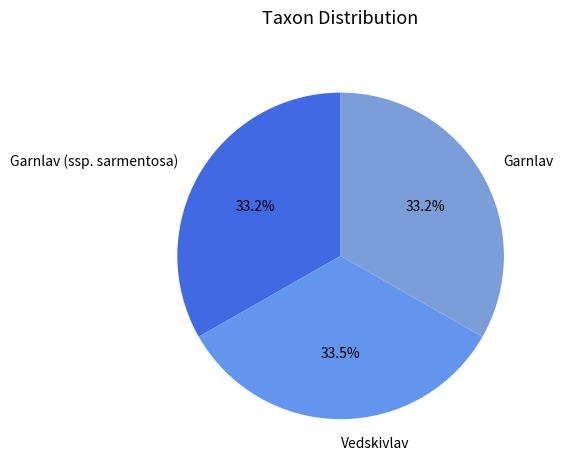

True or false: Vedskivlav accounts for 42% of the total.

False